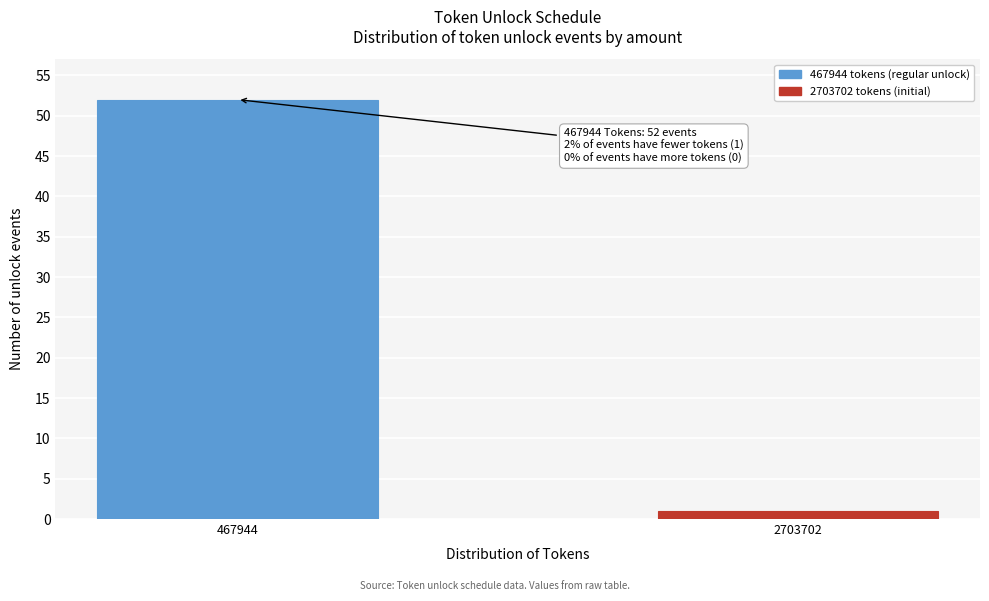

Reading right to left, list all the values displayed in this chart.

2703702=1	467944=52